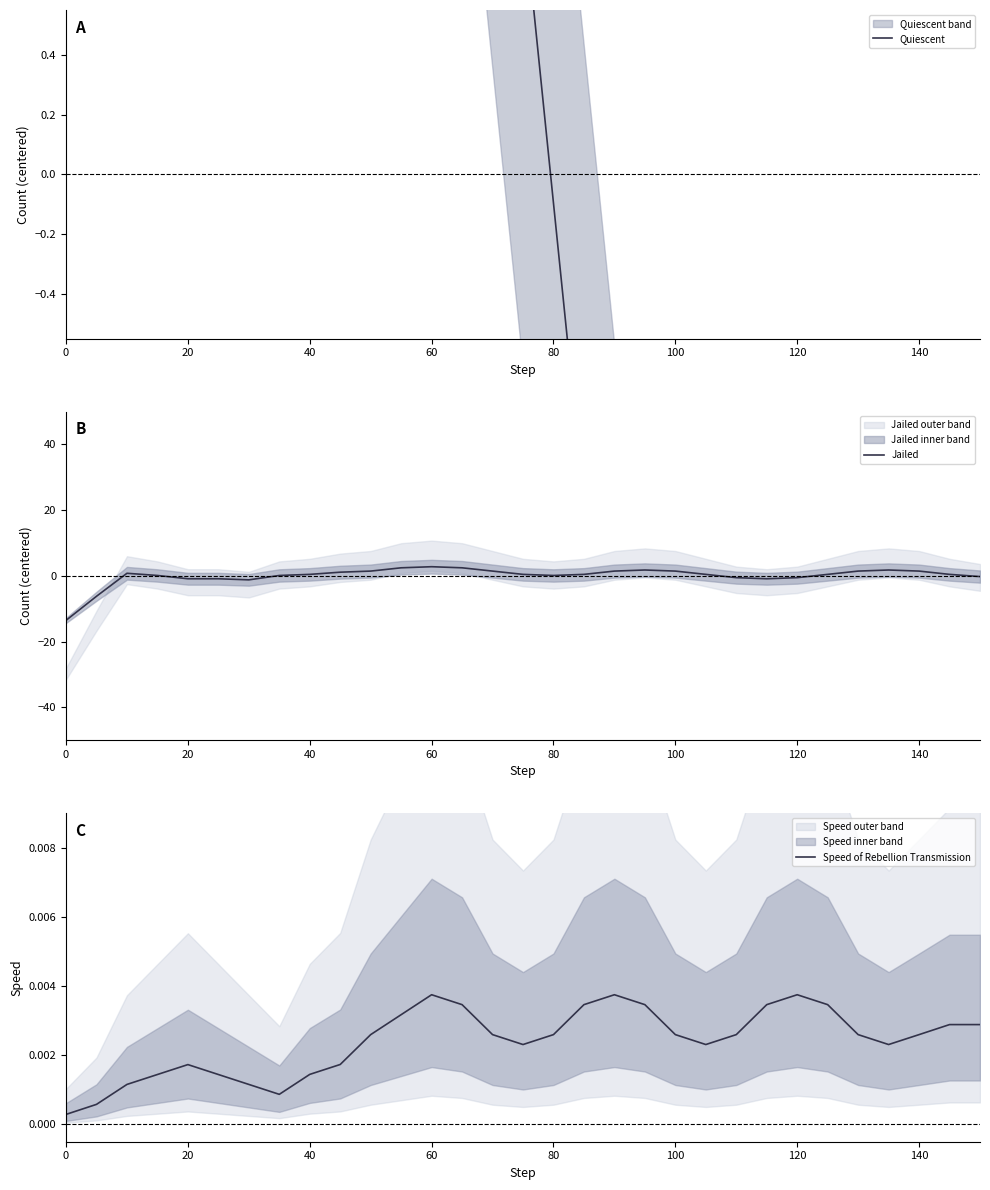

True or false: Jailed has a value of 0.5 at 40.

True